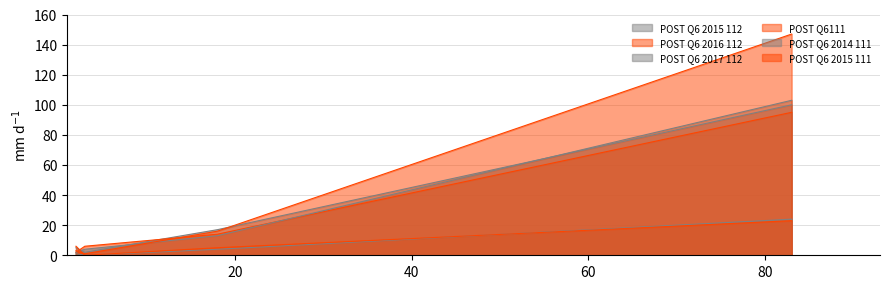

The value at 1 is 2. True or false?

False